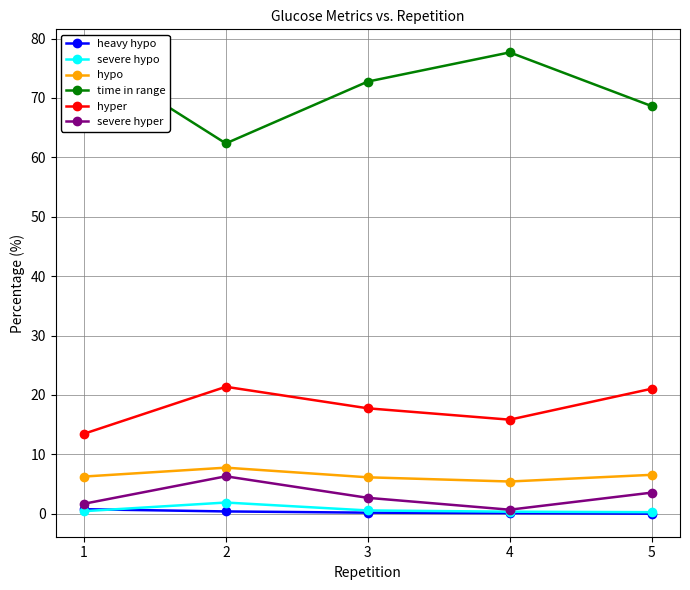

True or false: time in range and hyper intersect in this chart.

False